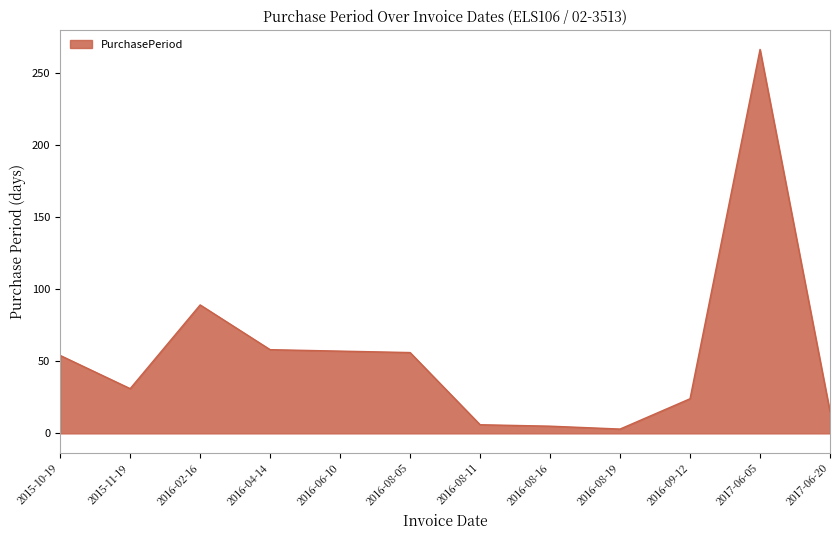

At which label is the value closest to 134?

2016-02-16